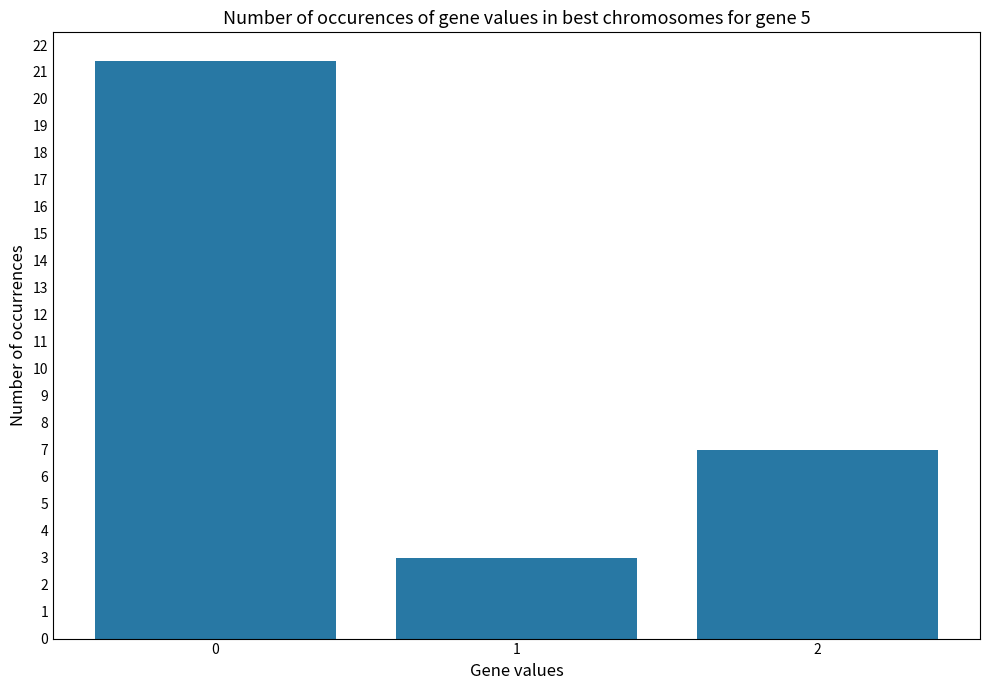

Reading left to right, what are all the values shown in this chart?

21.4	3.0	7.0